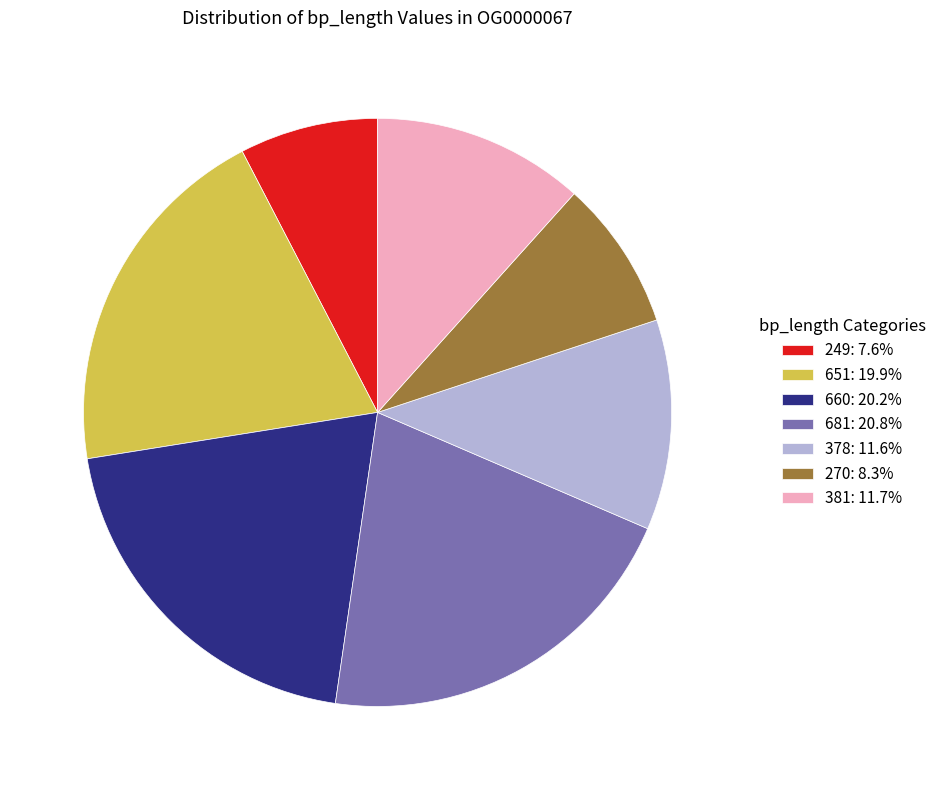

Is there any slice that represents more than half of the pie?

No